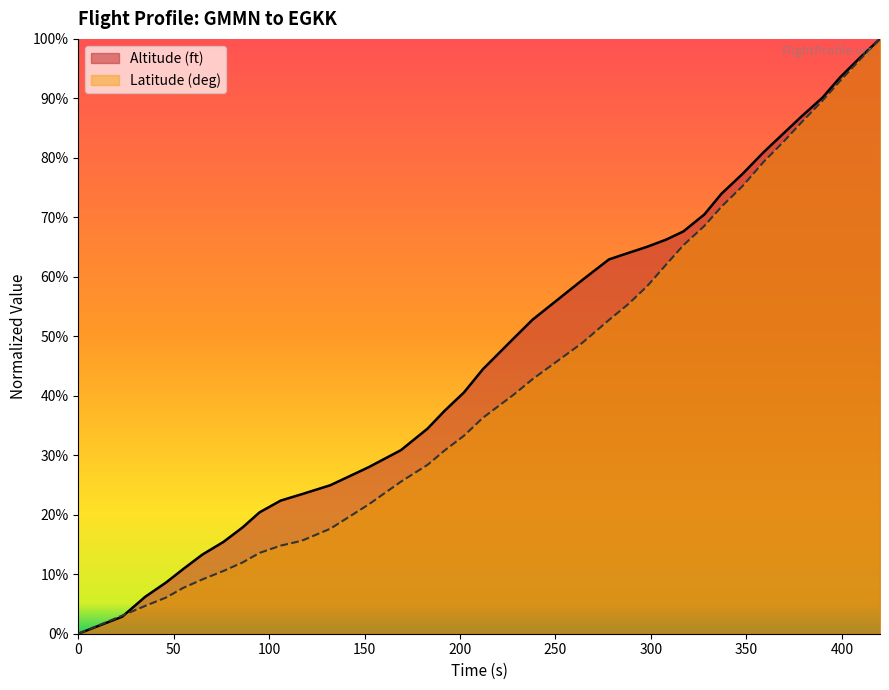

How many distinct data groups are displayed?

2